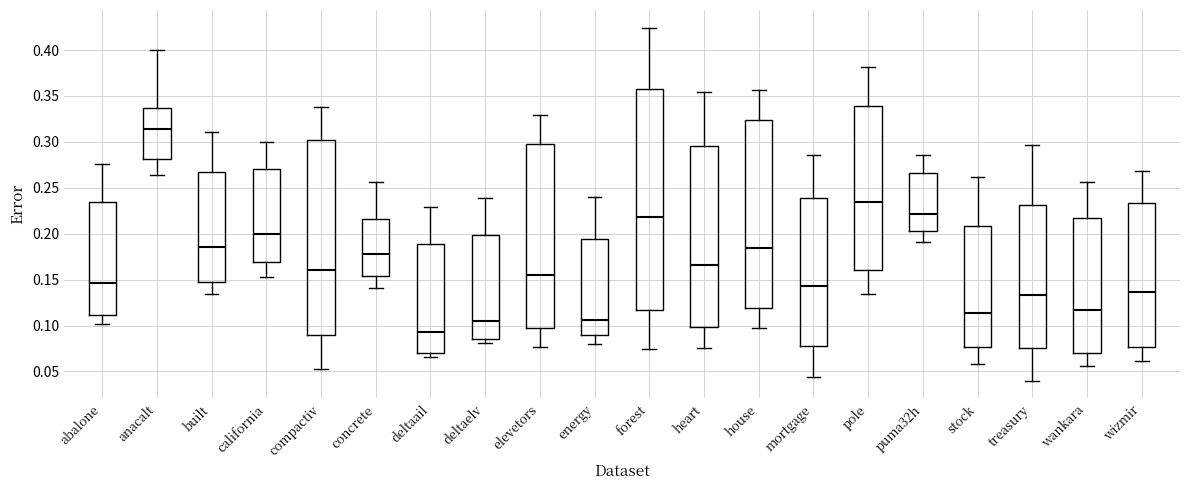

Which box's median line is the lowest?

deltaail